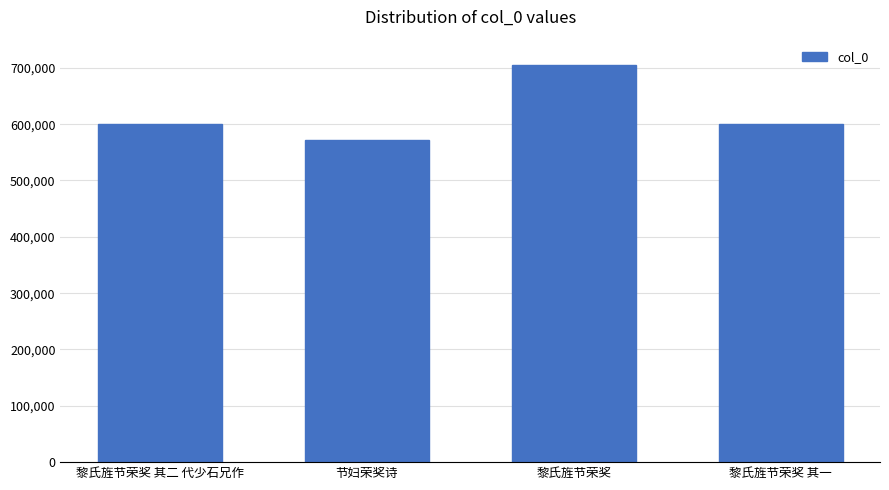

At which category does the chart reach its minimum across all series?

节妇荣奖诗